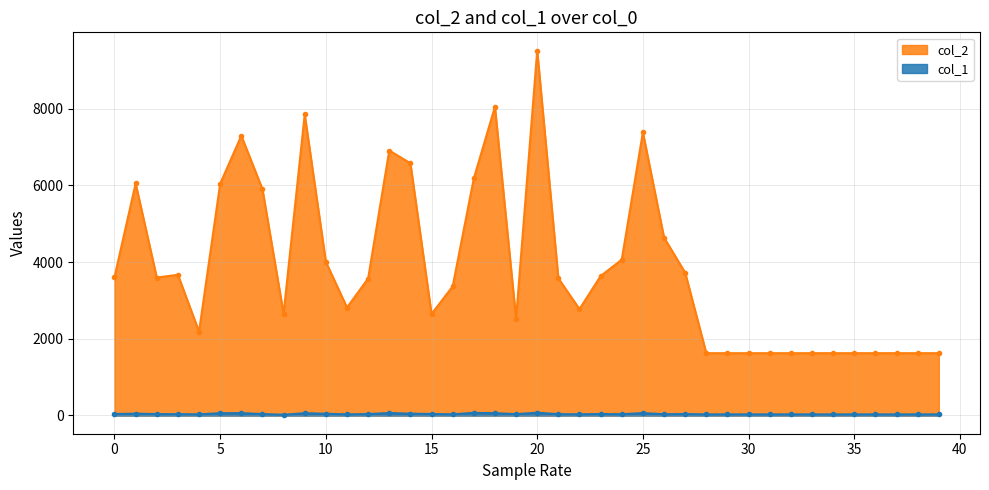

Does the chart have visible grid lines?

Yes